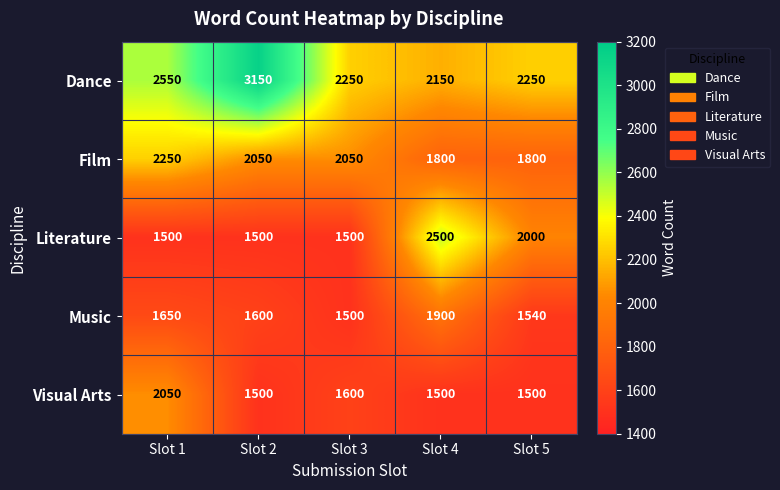

Is it true that Film equals 945 at Slot 4?

False